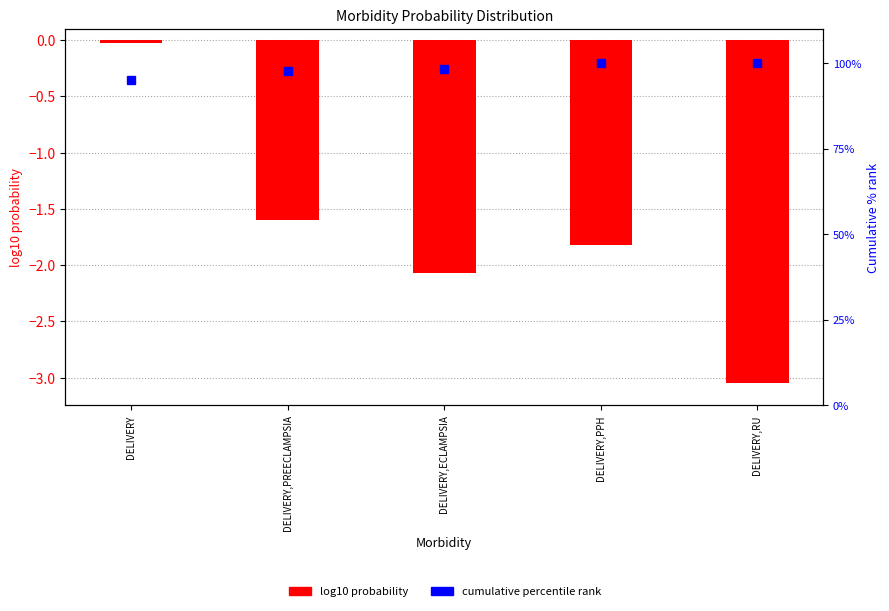

Is the value of log10 probability at DELIVERY greater than the value of cumulative % rank at DELIVERY,PREECLAMPSIA?

No